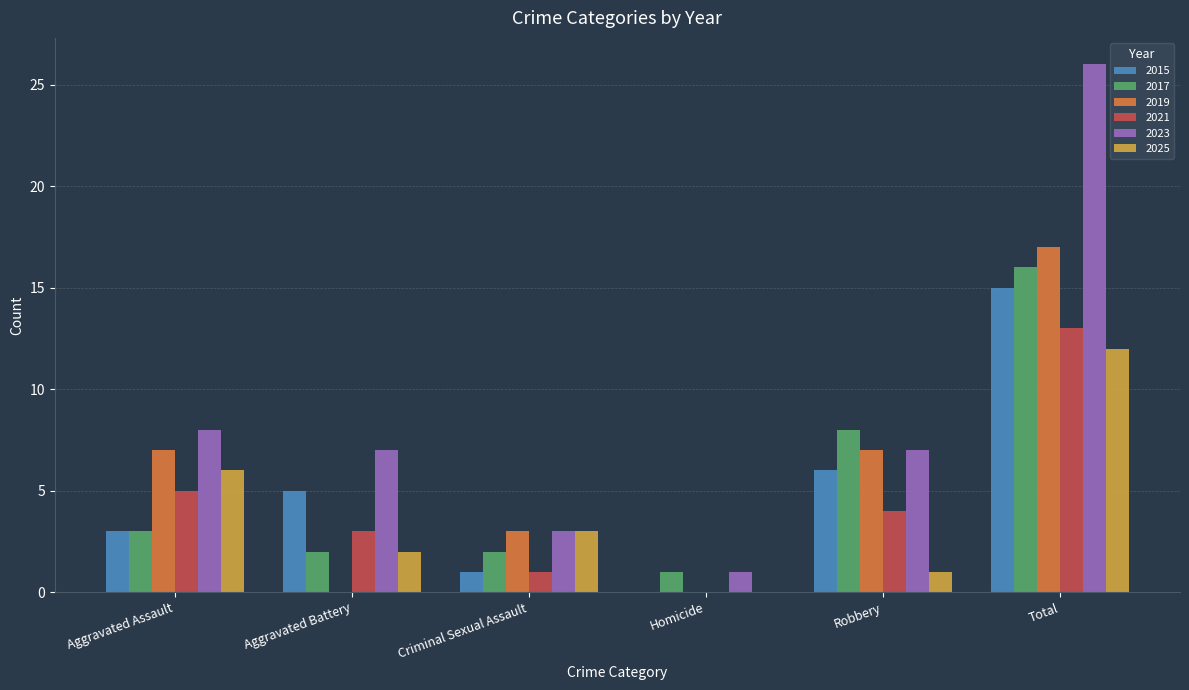

How many categories are shown in the chart?

6